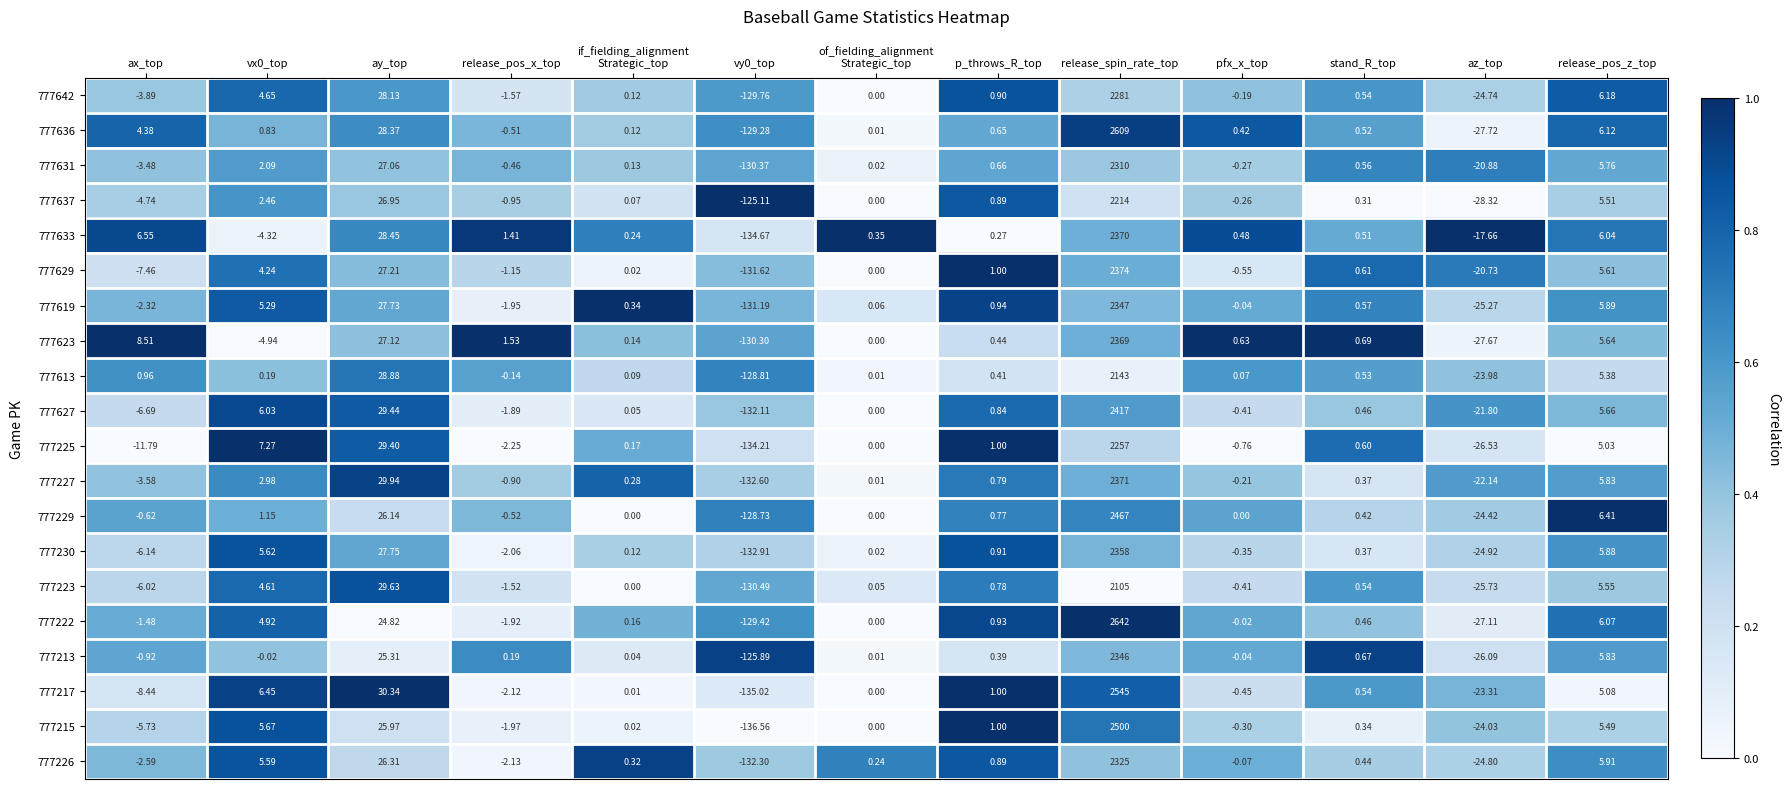

Which series has the widest spread of values?

777222